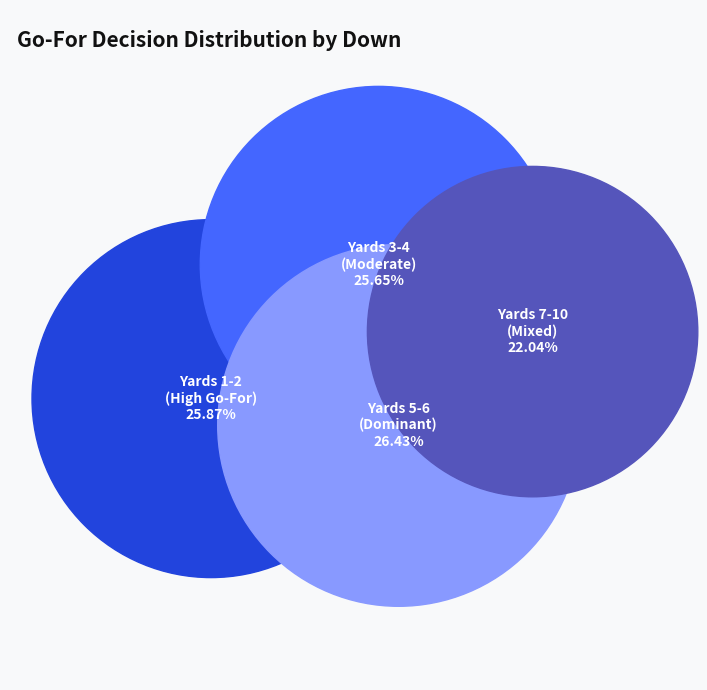

Is there a majority slice in this chart?

No